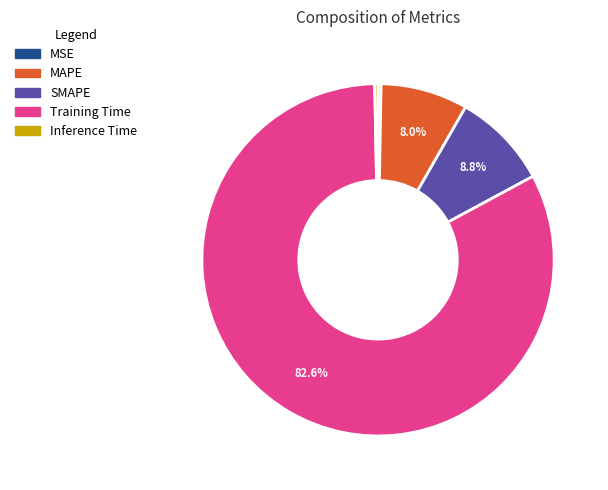

To the nearest percent, what is the average slice percentage?

20%